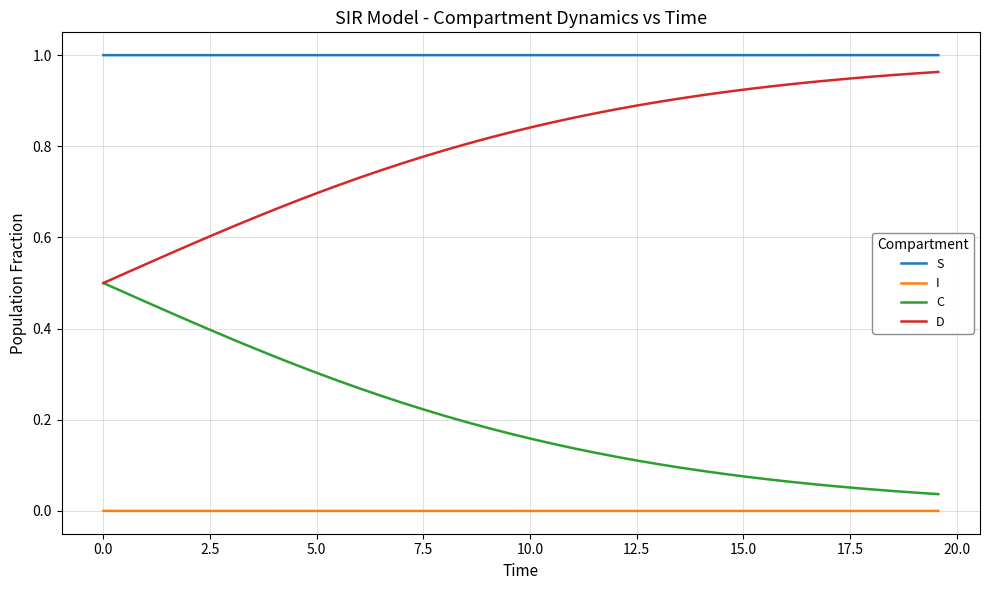

Rank the series by their average value, from lowest to highest.

I, C, D, S